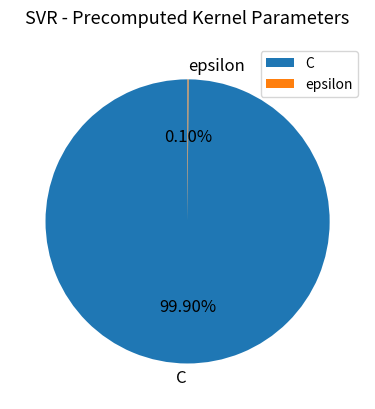

Is there any slice that represents more than half of the pie?

Yes